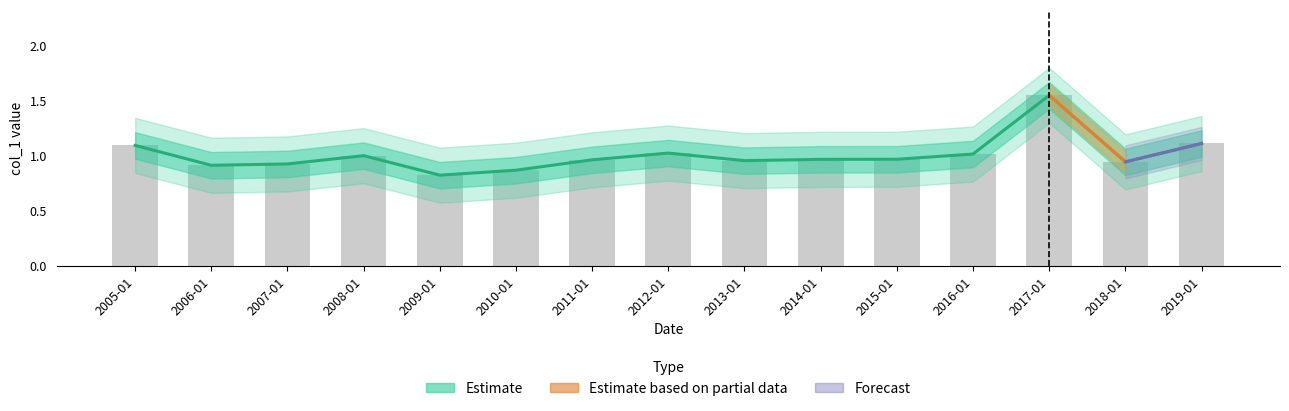

Does the chart contain stacked bars?

No